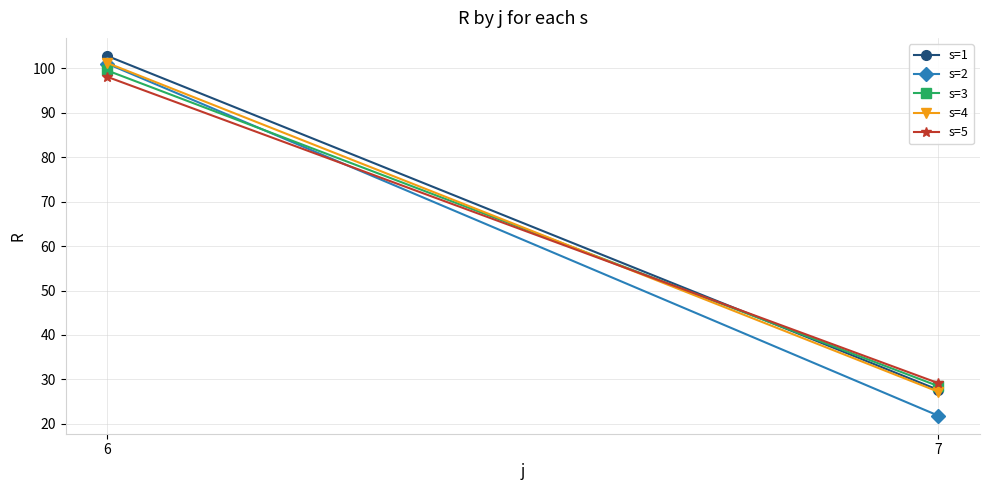

Between 6 and 7, which is larger?

6